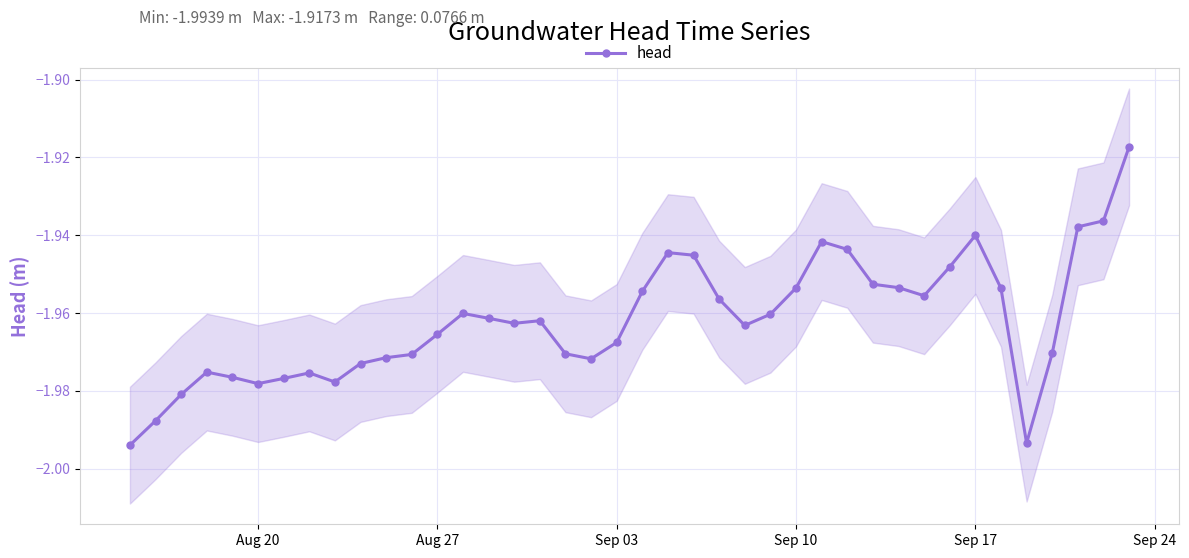

Reading left to right, what are all the values shown in this chart?

-2.0	-2.0	-2.0	-2.0	-2.0	-2.0	-2.0	-2.0	-2.0	-2.0	-2.0	-2.0	-2.0	-2.0	-2.0	-2.0	-2.0	-2.0	-2.0	-2.0	-2.0	-1.9	-1.9	-2.0	-2.0	-2.0	-2.0	-1.9	-1.9	-2.0	-2.0	-2.0	-1.9	-1.9	-2.0	-2.0	-2.0	-1.9	-1.9	-1.9